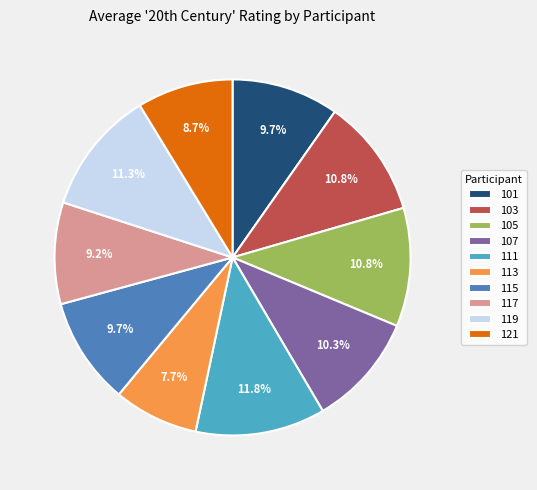

To the nearest percent, what percentage of the pie is 115?

10%